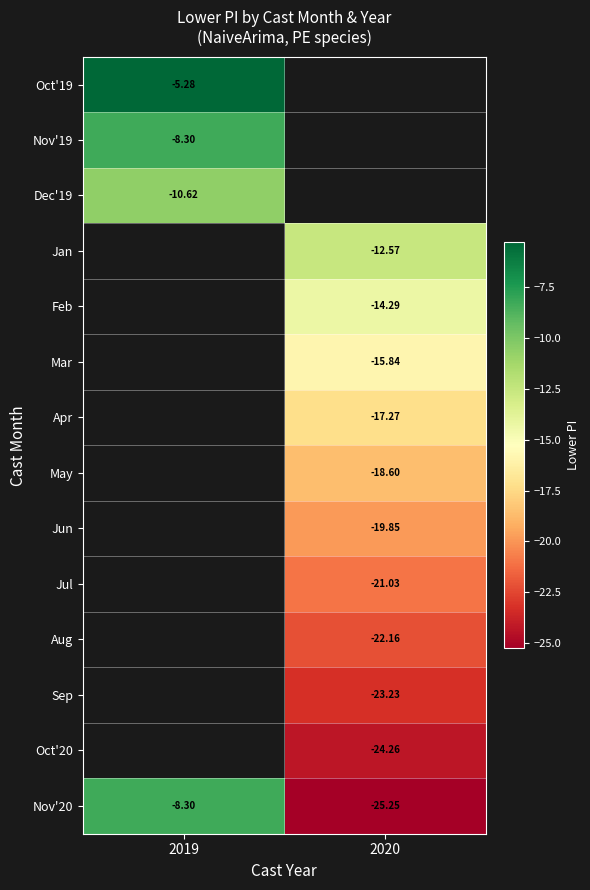

The Feb series shows -14.3 at 2020. True or false?

True